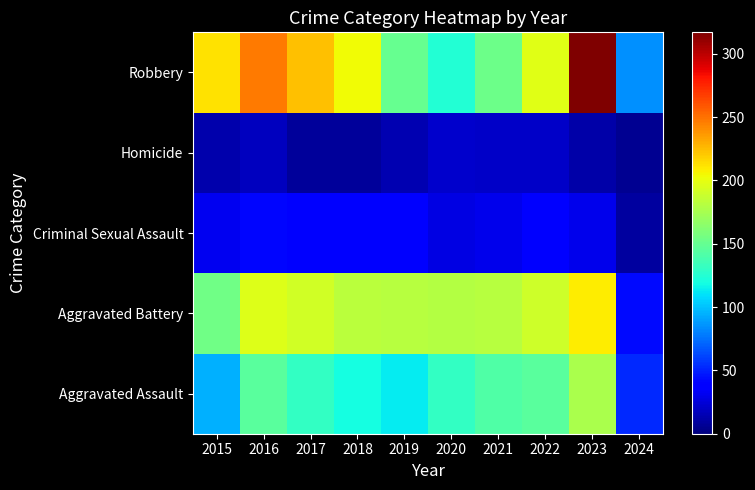

Reading left to right, what are all the values shown in this chart?

Aggravated Assault: 2015=95	2016=146	2017=131	2018=119	2019=113	2020=131	2021=142	2022=146	2023=177	2024=53
Aggravated Battery: 2015=154	2016=196	2017=191	2018=183	2019=182	2020=180	2021=182	2022=190	2023=209	2024=43
Criminal Sexual Assault: 2015=31	2016=41	2017=39	2018=38	2019=37	2020=28	2021=30	2022=39	2023=30	2024=9
Homicide: 2015=13	2016=18	2017=8	2018=8	2019=14	2020=22	2021=20	2022=21	2023=12	2024=6
Robbery: 2015=212	2016=247	2017=224	2018=204	2019=150	2020=124	2021=153	2022=198	2023=317	2024=85